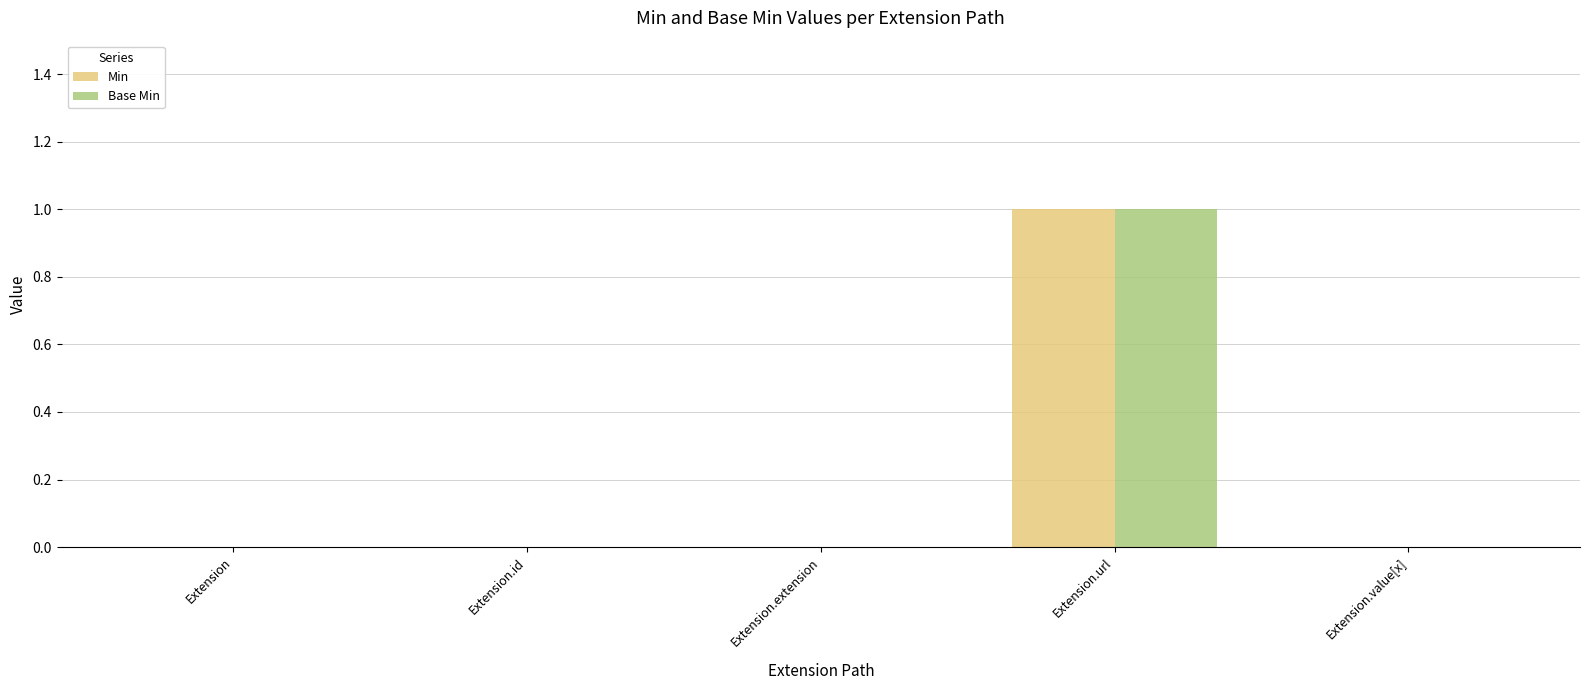

How many distinct data groups are displayed?

2